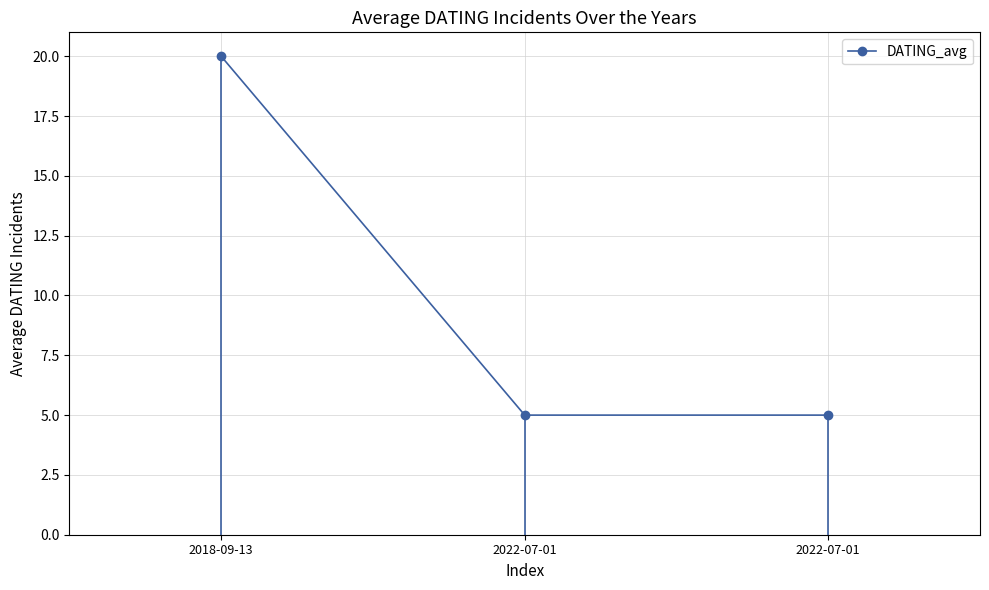

Is this an area chart (filled region under the line)?

No